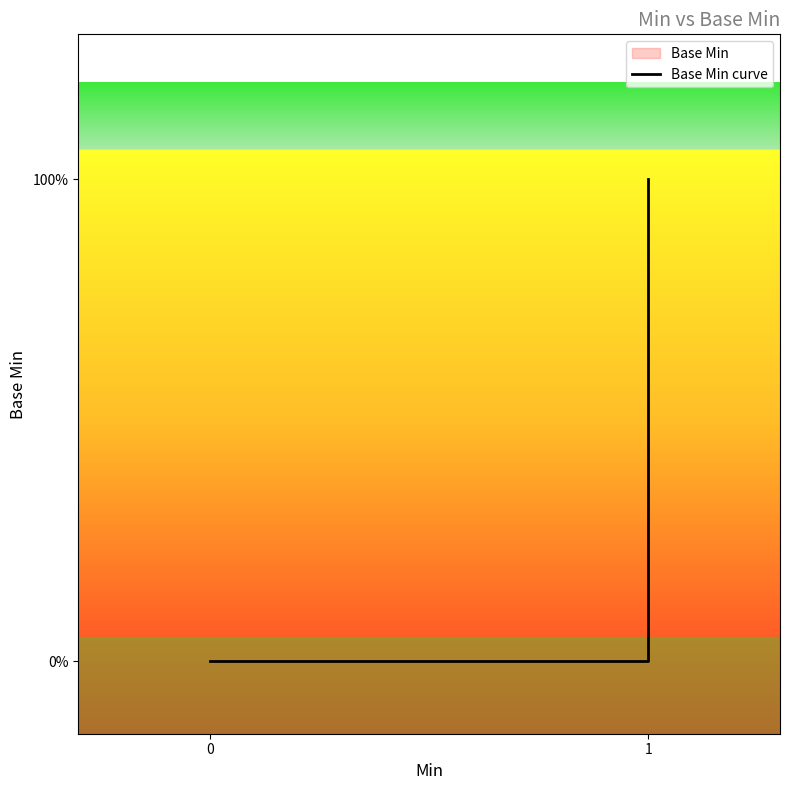

Is this an area chart (filled region under the line)?

No